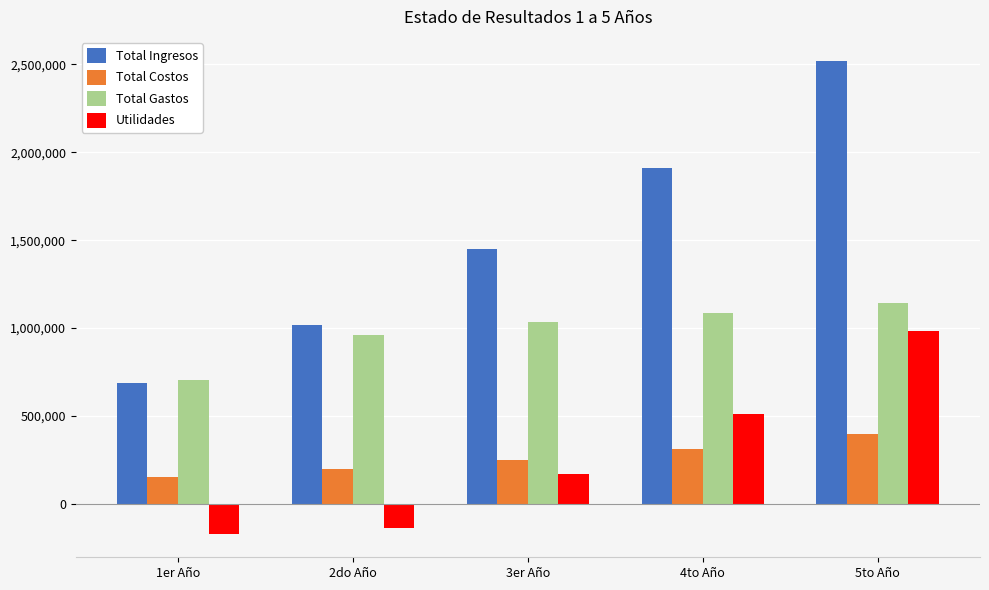

List the labels in order of Utilidades value, largest first.

5to Año, 4to Año, 3er Año, 2do Año, 1er Año